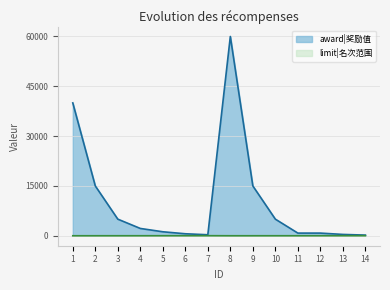

Is it true that award|奖励值 equals 22569 at 2?

False